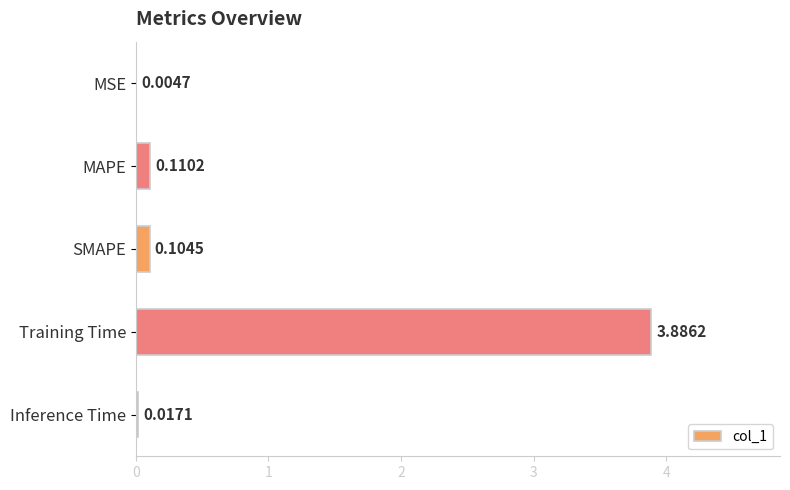

Which label corresponds to the largest value in the chart?

Training Time